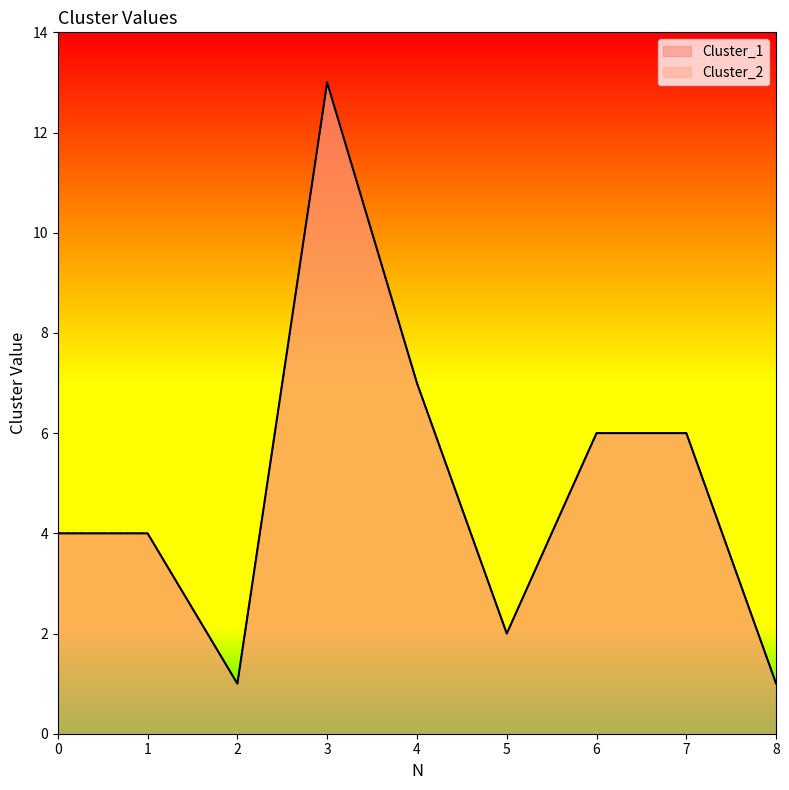

Which category has the highest value in the Cluster_2 series?

3